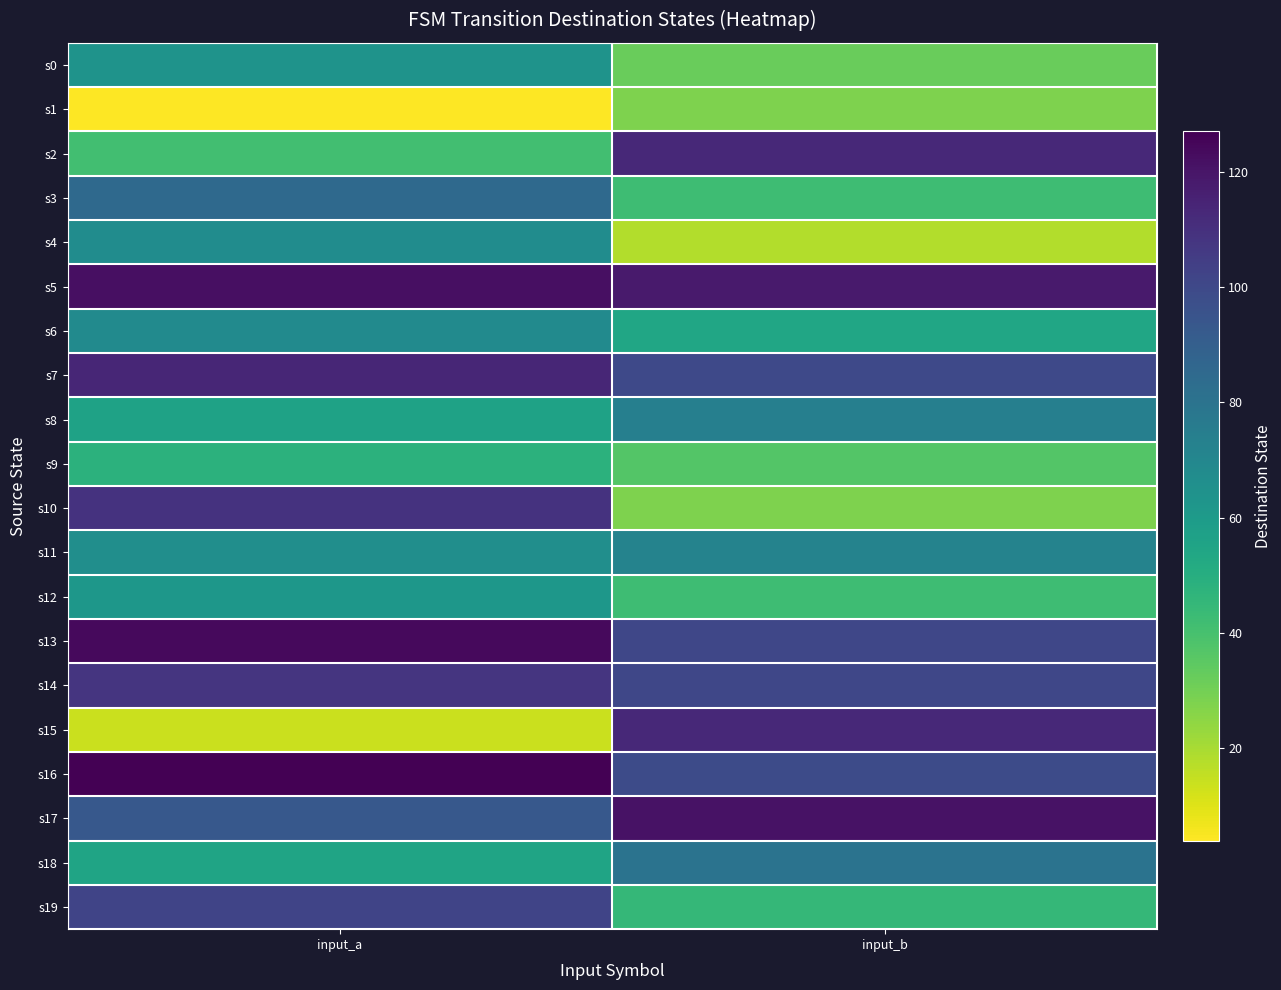

At input_b, list the series in order from largest to smallest.

s17, s5, s2, s15, s13, s14, s7, s16, s18, s8, s11, s6, s19, s3, s12, s9, s0, s1, s10, s4